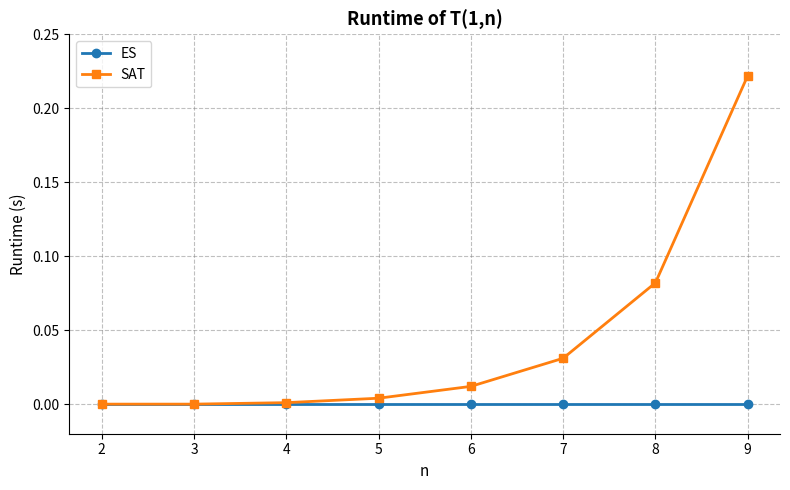

True or false: SAT has more than 1 points higher than both neighbors.

False